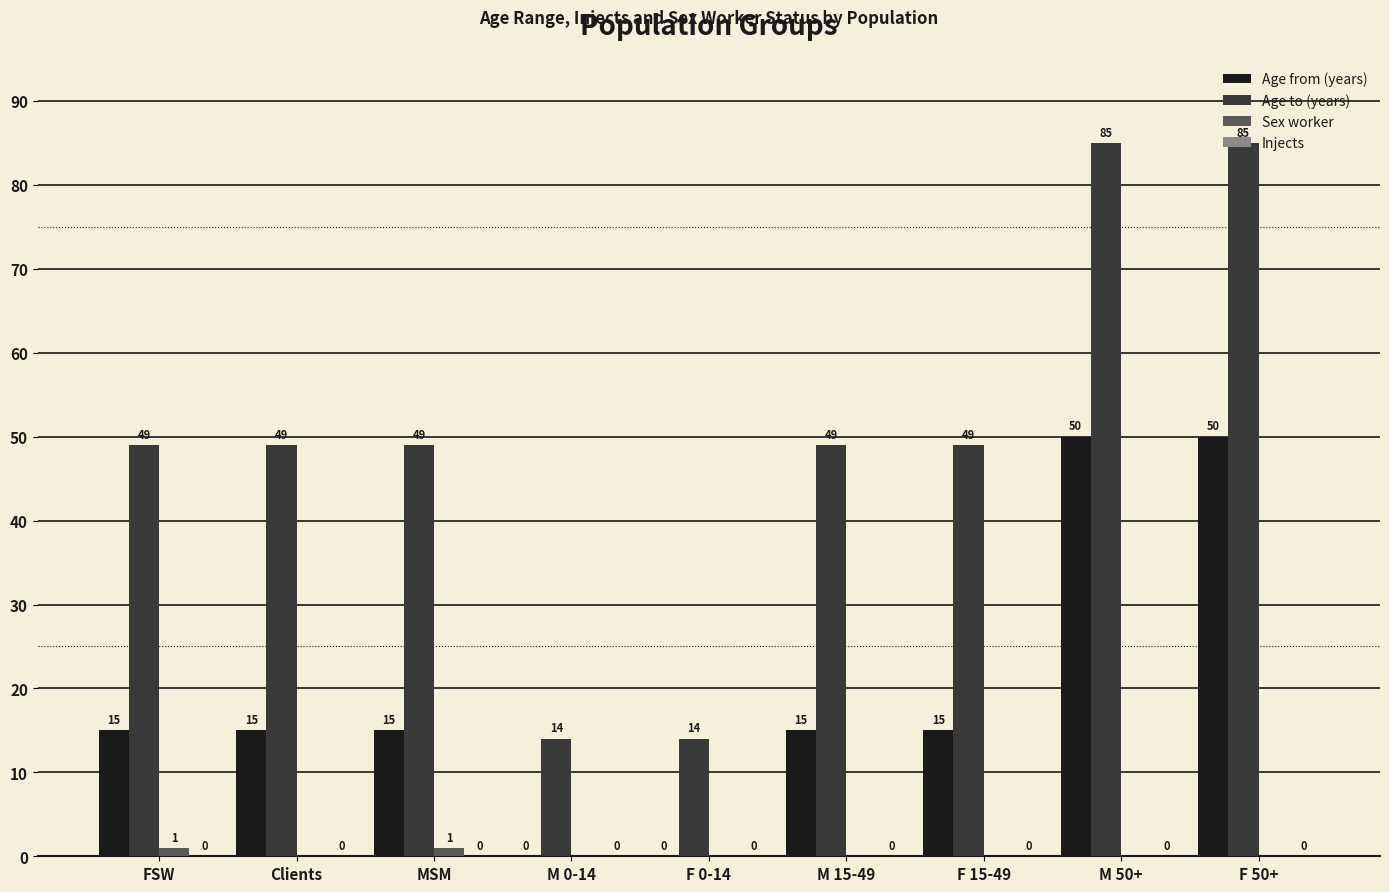

Read the Age from (years) value at M 50+.

50